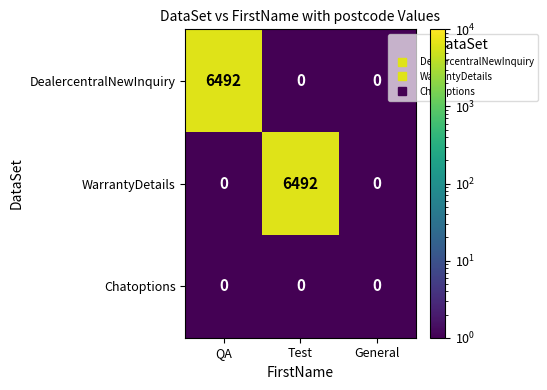

How many WarrantyDetails values are between 0 and 6492?

3